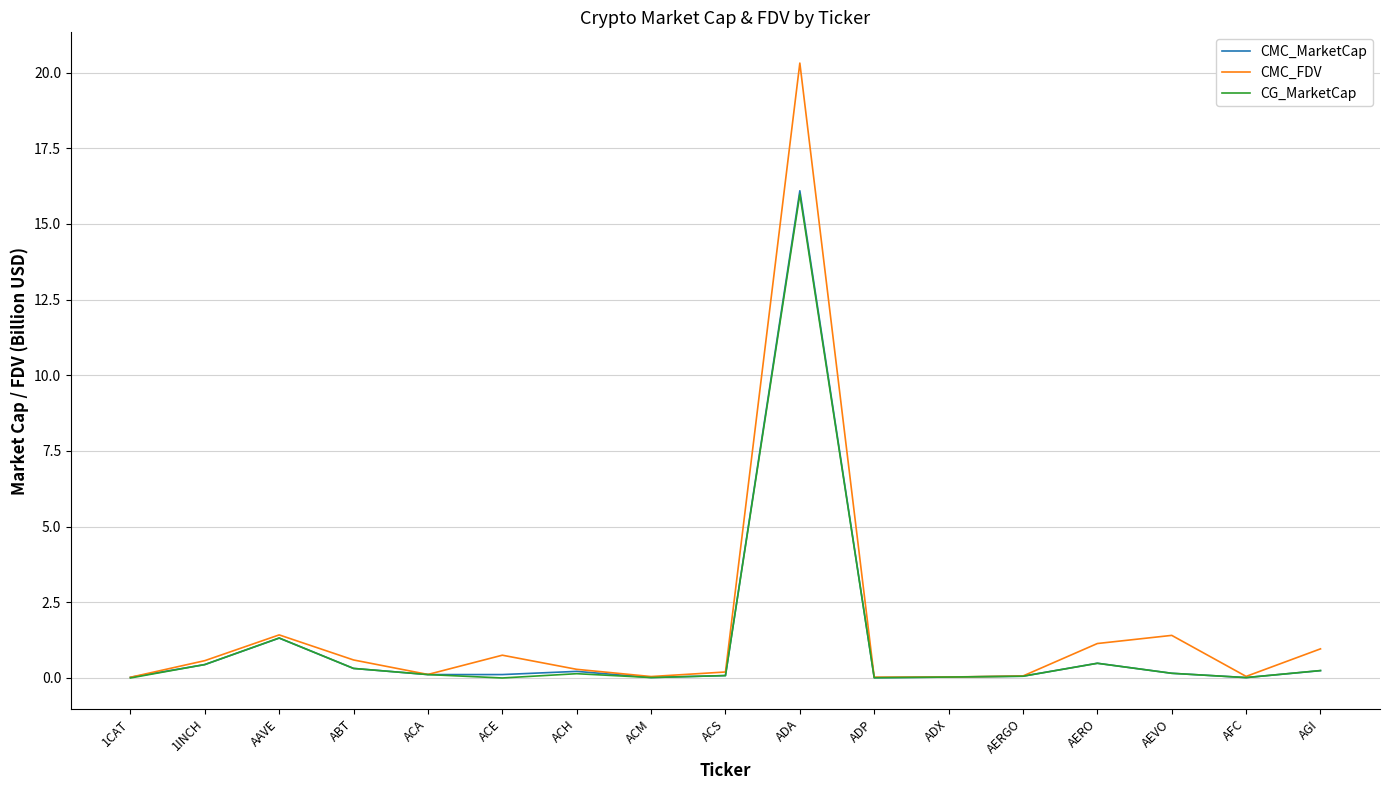

What is the greatest value displayed?

20.3